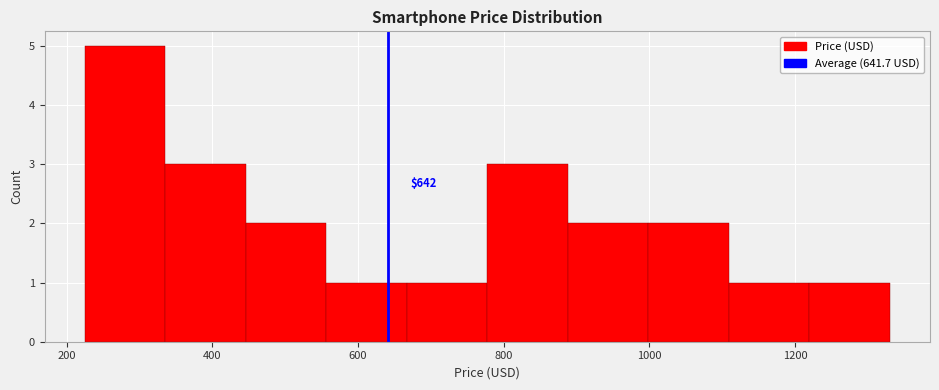

Which range on the x-axis has the tallest bar?

220 to 340